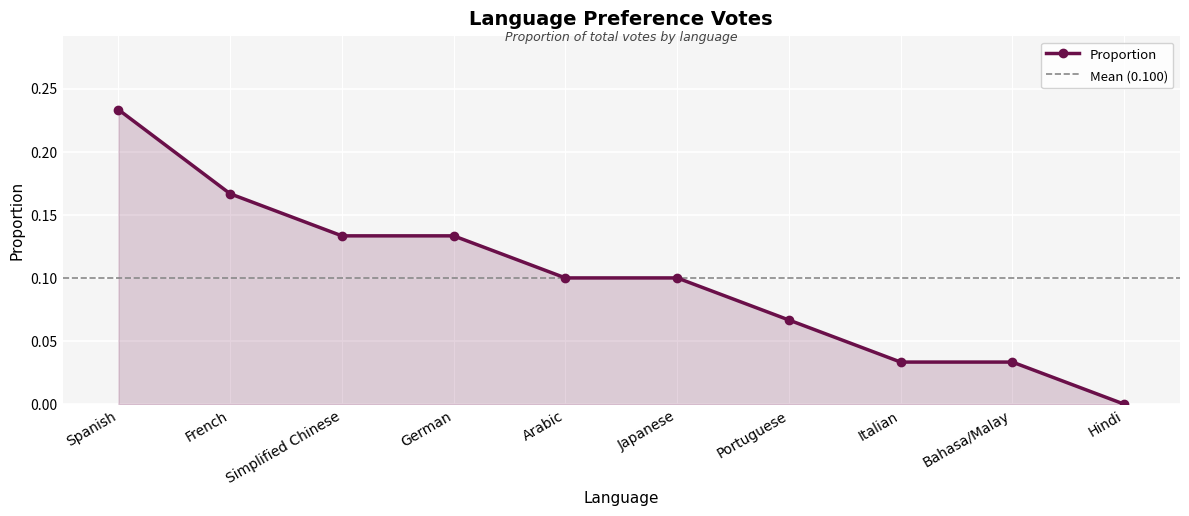

What is the maximum value shown in the chart?

0.2